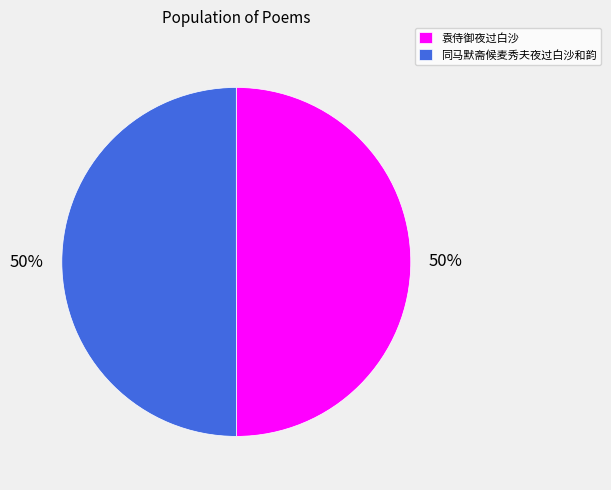

Is the sum of 同马默斋候麦秀夫夜过白沙和韵 and 袁侍御夜过白沙 greater than half?

Yes